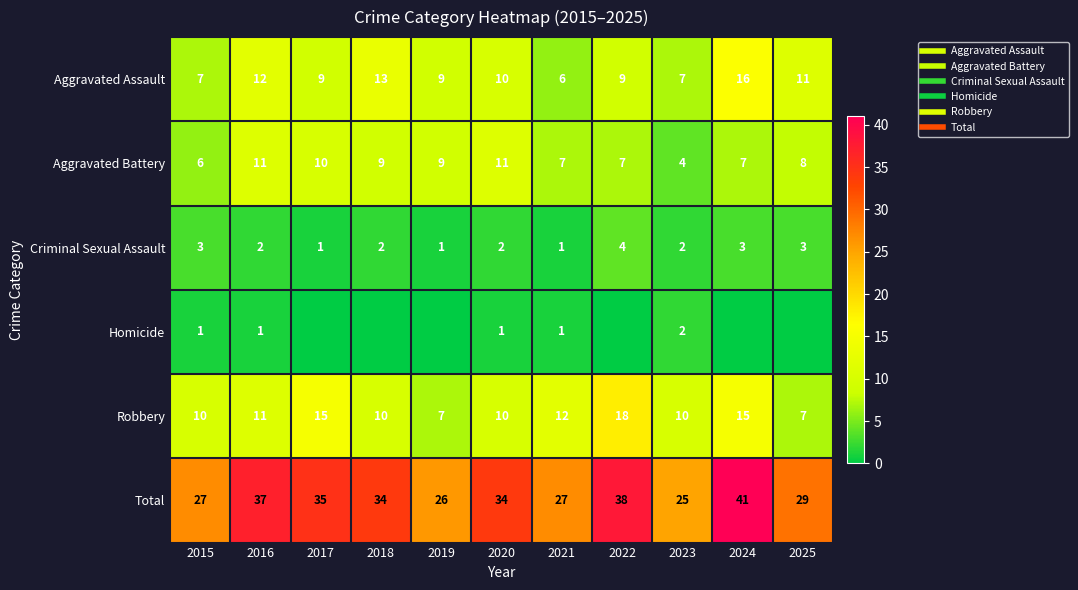

What is the average value of the Criminal Sexual Assault series?

2